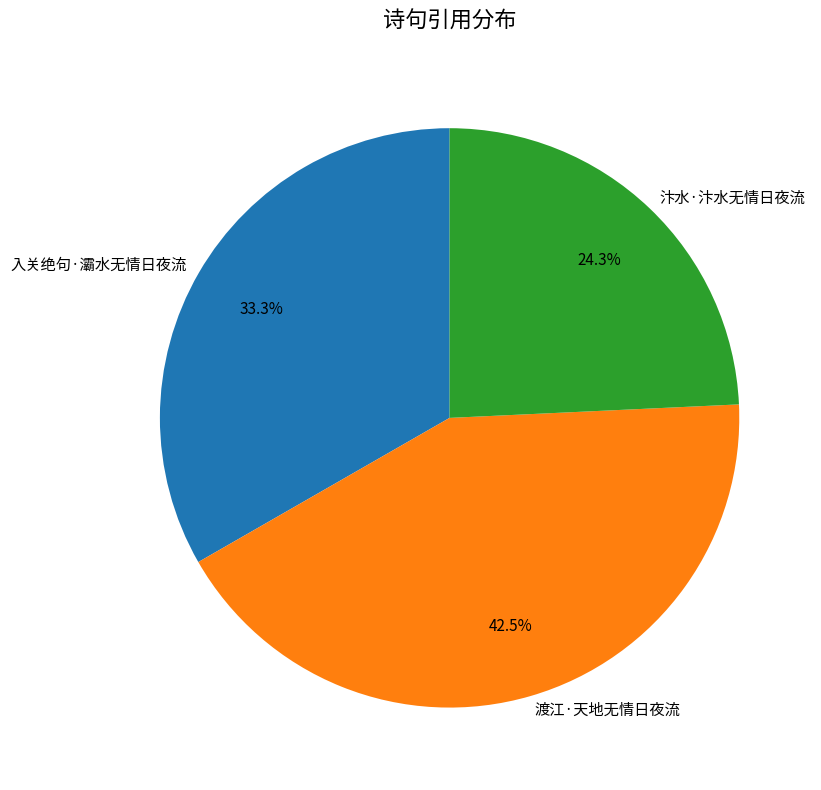

How many slices are in this pie chart?

3